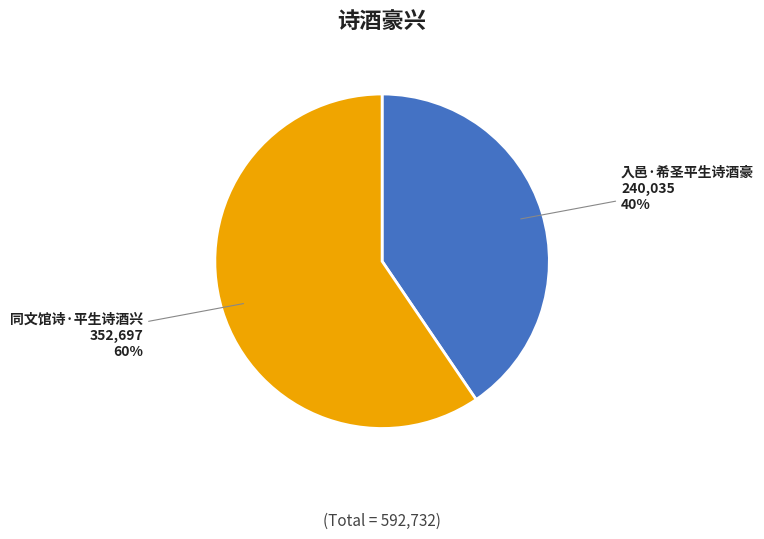

To the nearest percent, what percentage of the pie is 同文馆诗·平生诗酒兴?

60%